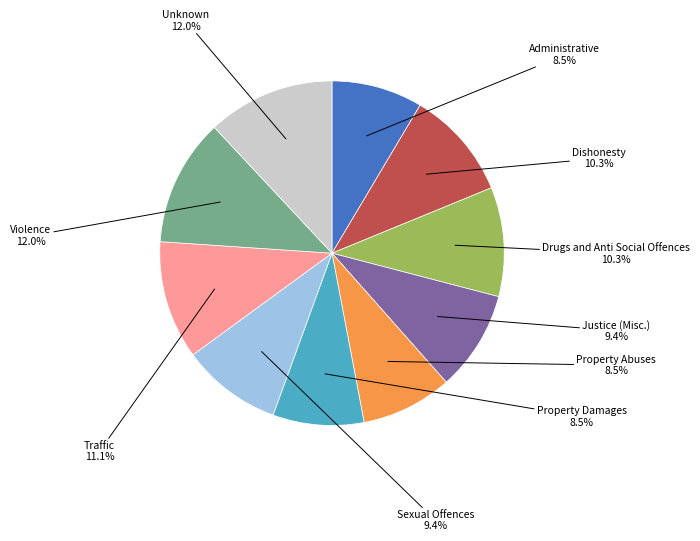

To the nearest percent, what is the average slice percentage?

10%